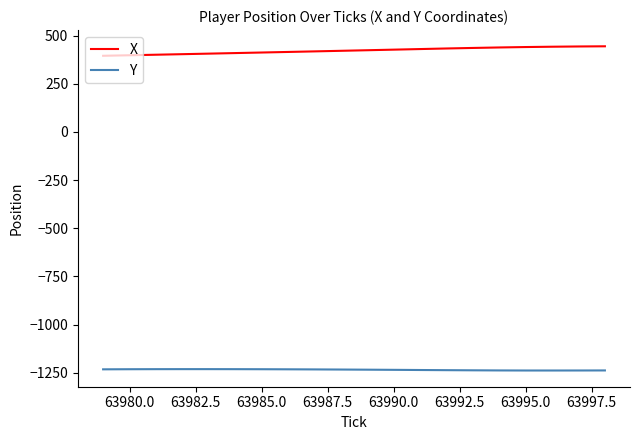

List the series in order of their peak value, lowest first.

Y, X